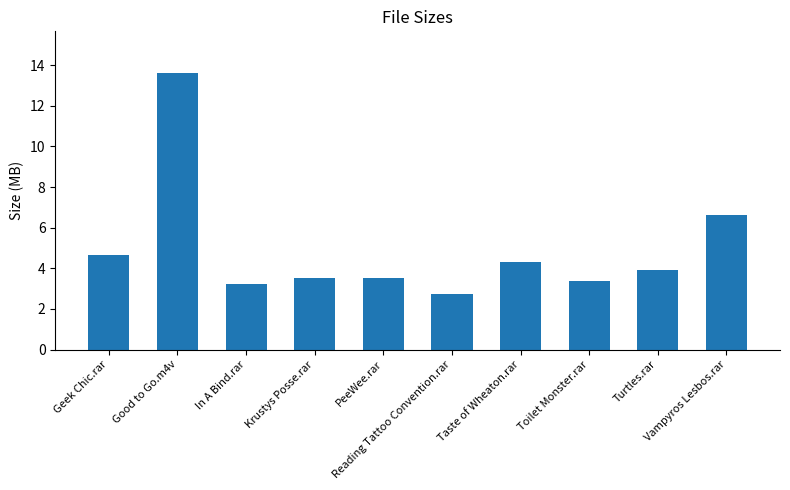

Is it true that the value at Geek Chic.rar is 7.9?

False